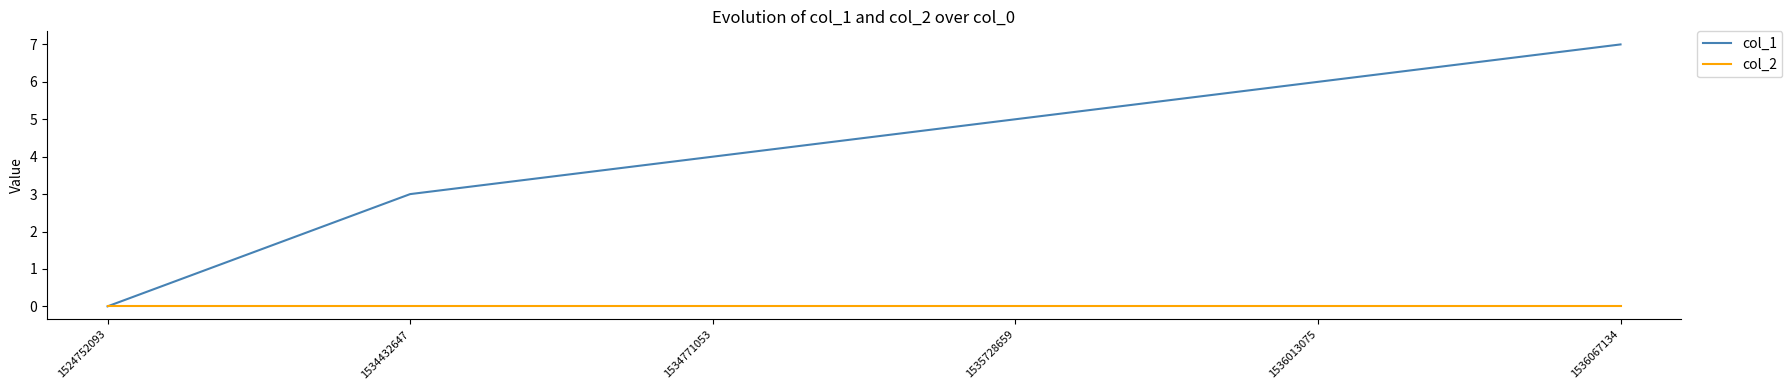

Which series has the widest spread of values?

col_1